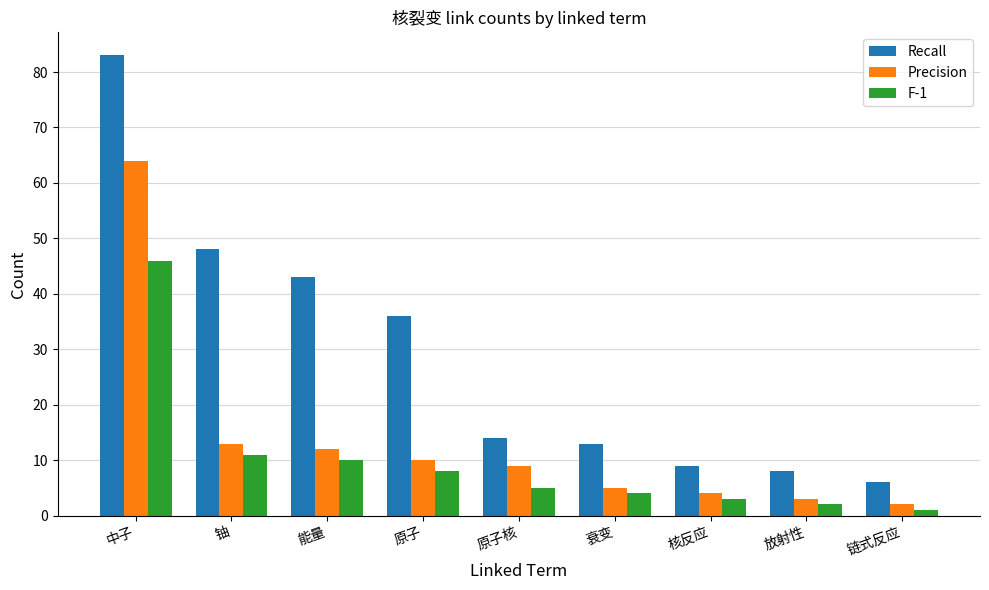

Which category has the highest value in the Precision series?

中子